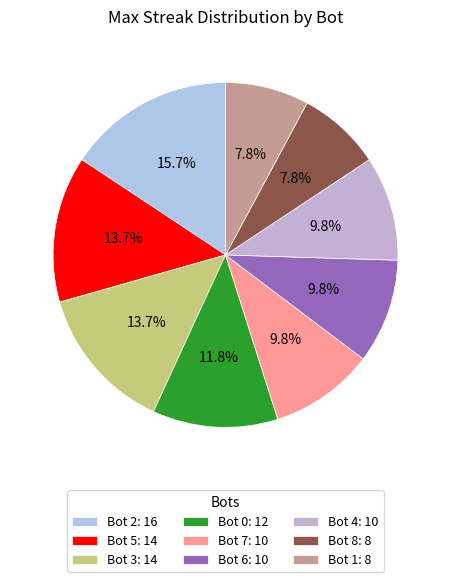

To the nearest percent, what is the average slice percentage?

11%